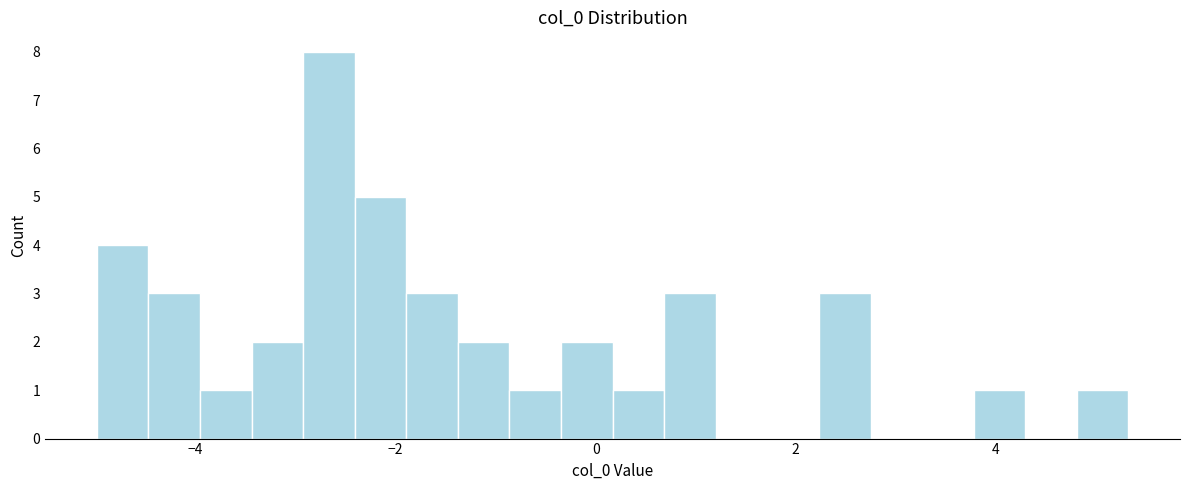

Read against the x-axis, roughly where is the centre of the tallest bar?

-2.6